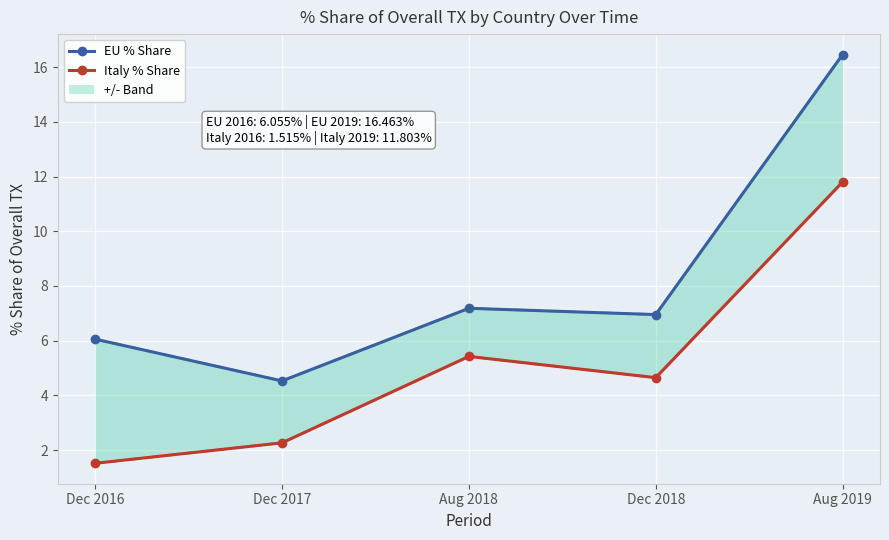

What is the minimum value for Italy % Share?

1.5